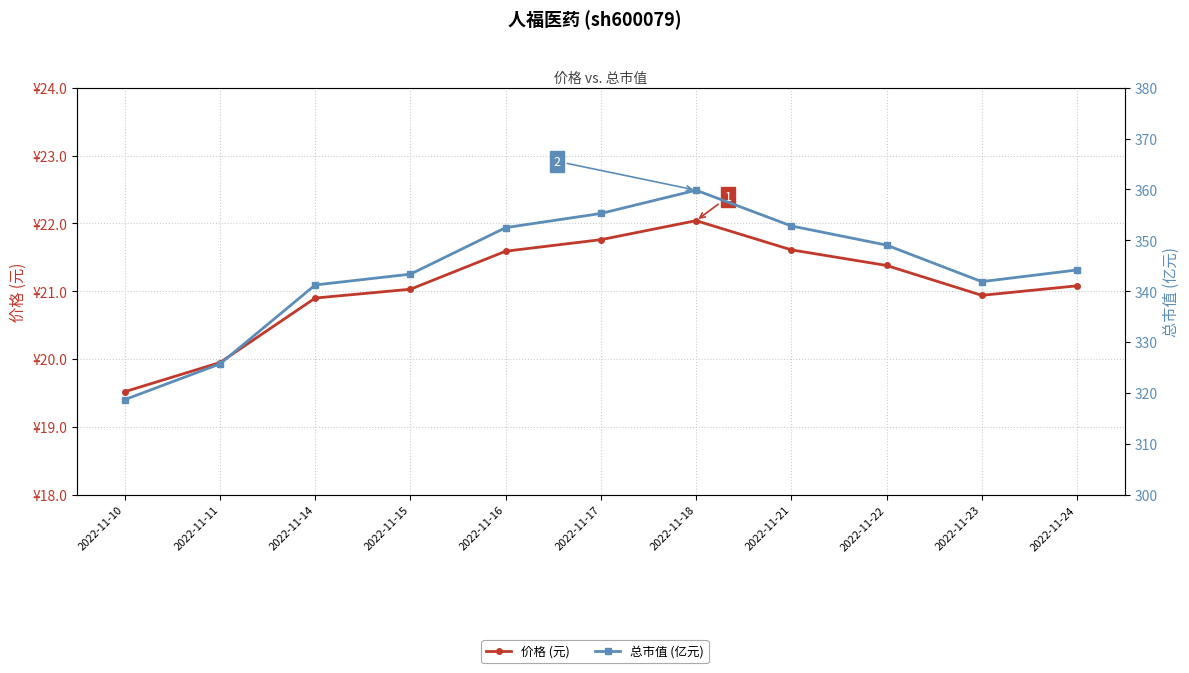

True or false: 价格 (元) and 总市值 (亿元) cross at least once.

False